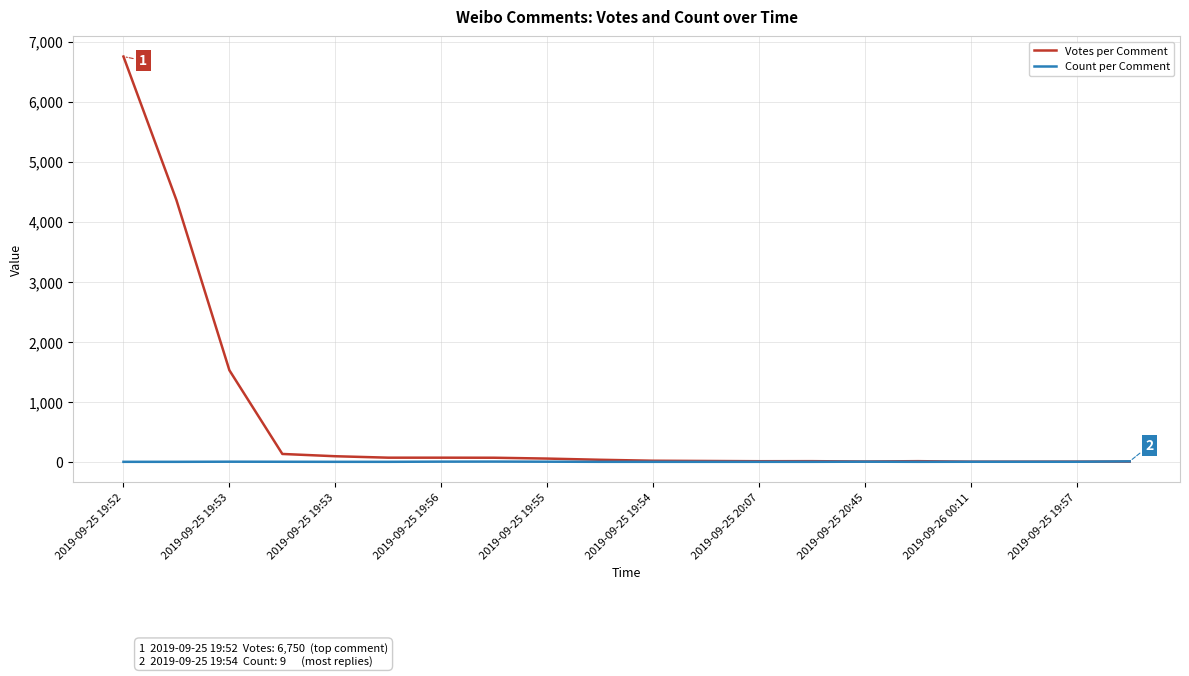

List the series in order of their overall mean, lowest first.

Count per Comment, Votes per Comment